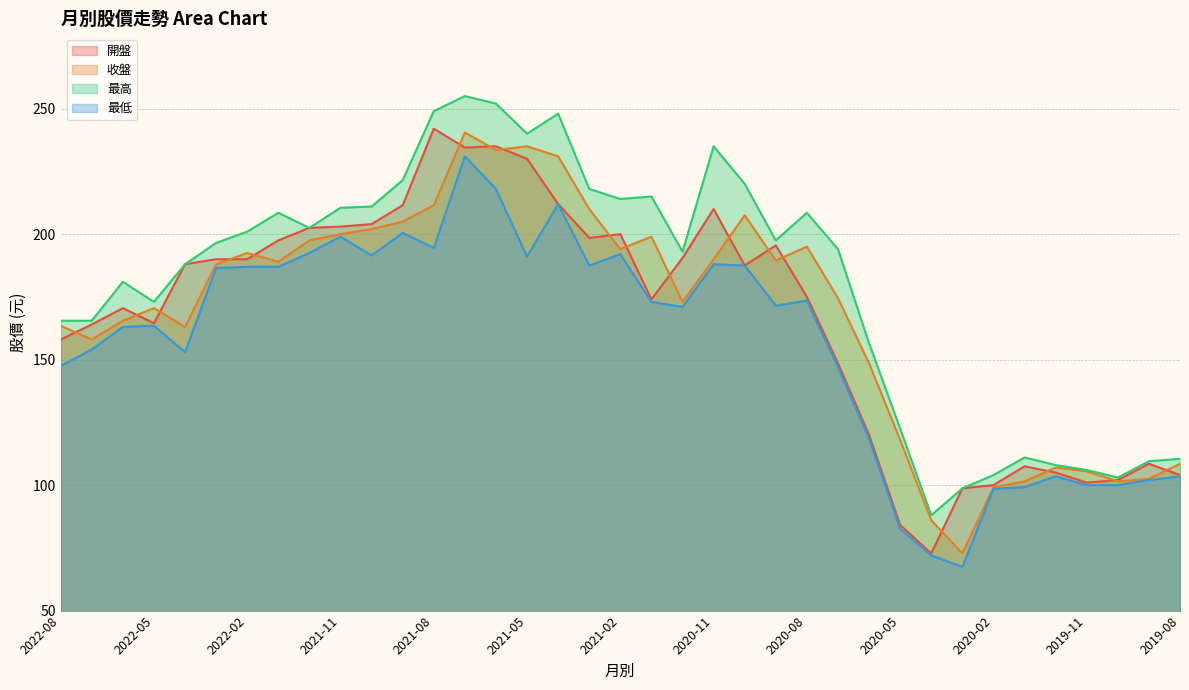

What is the lowest value of the 最低 series?

67.4